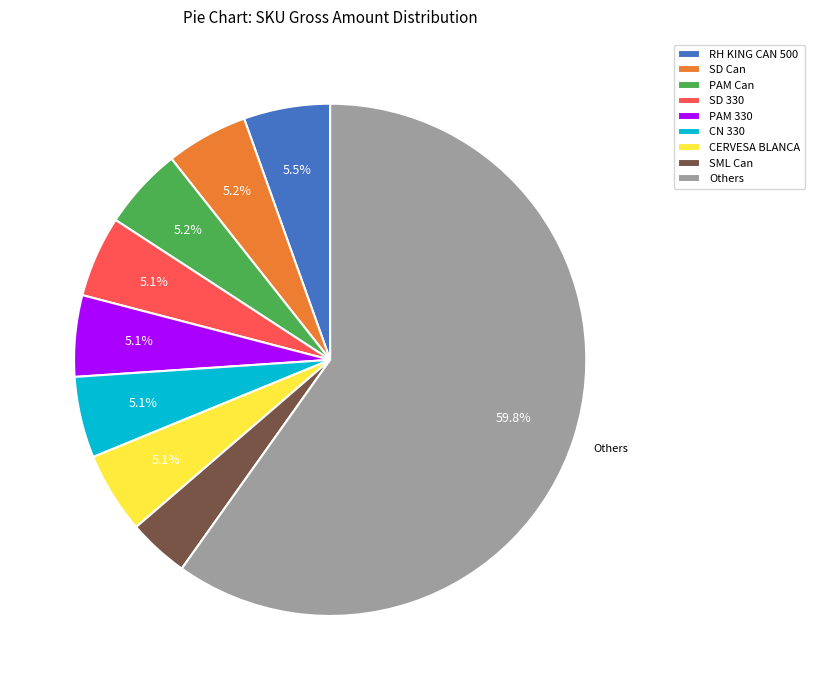

Is there a majority slice in this chart?

Yes